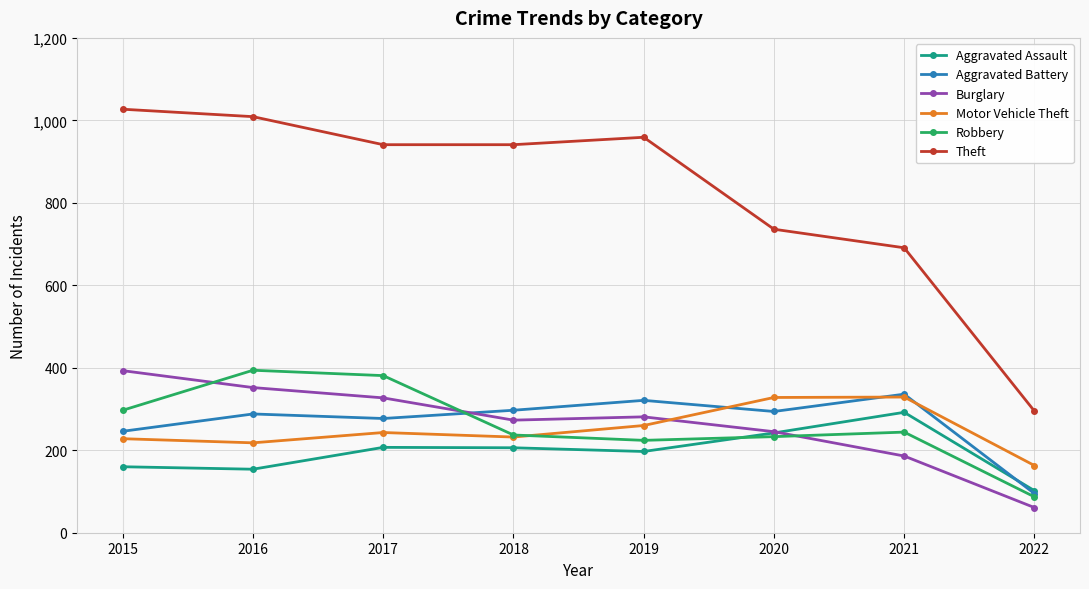

What is the value of the Robbery point at the 1st from the left?

297